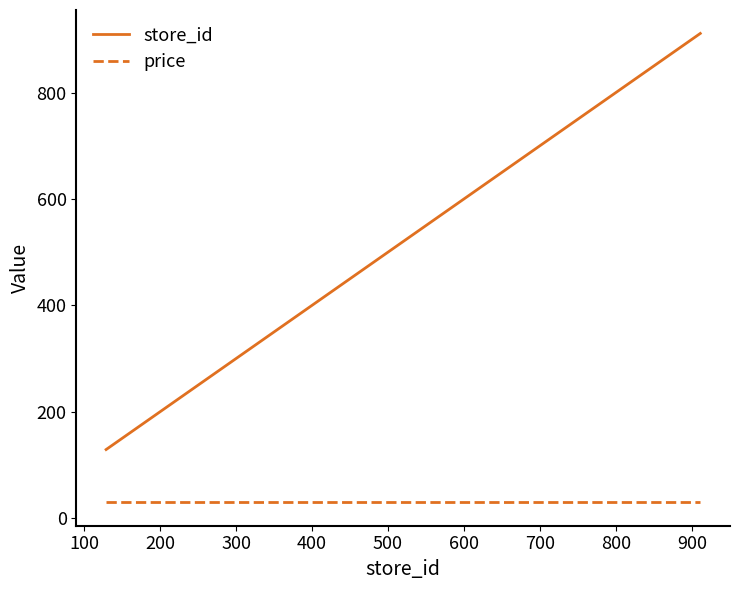

What is the highest value of the store_id series?

911.0